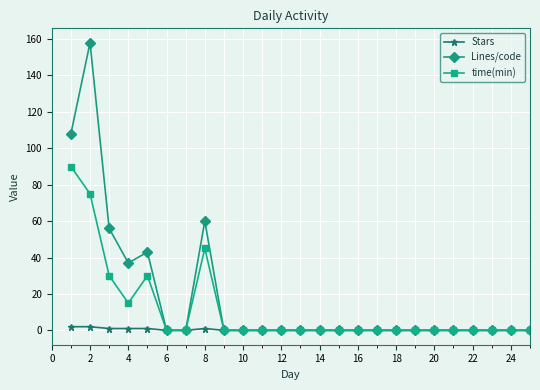

Which series has the widest spread of values?

Lines/code